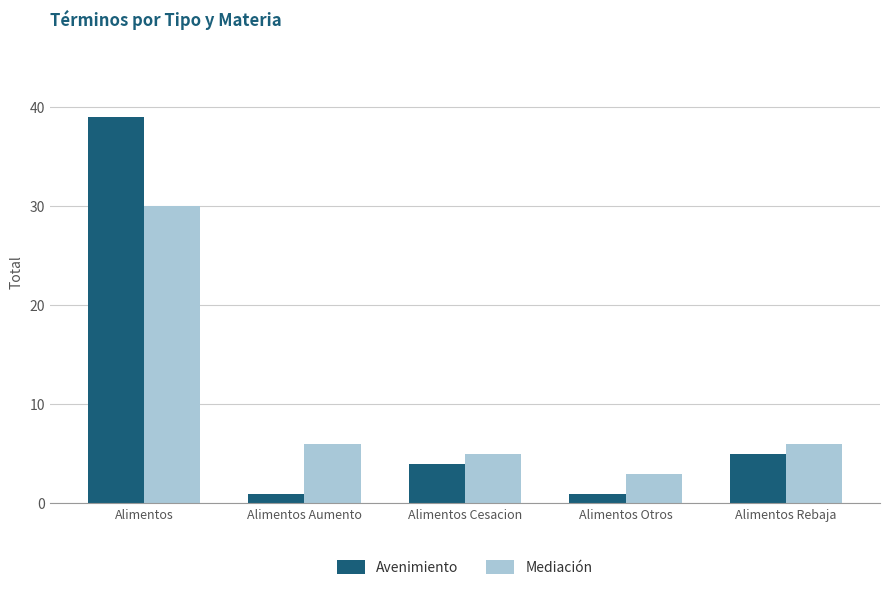

What is the label of the 2nd bar from the right?

Alimentos Otros